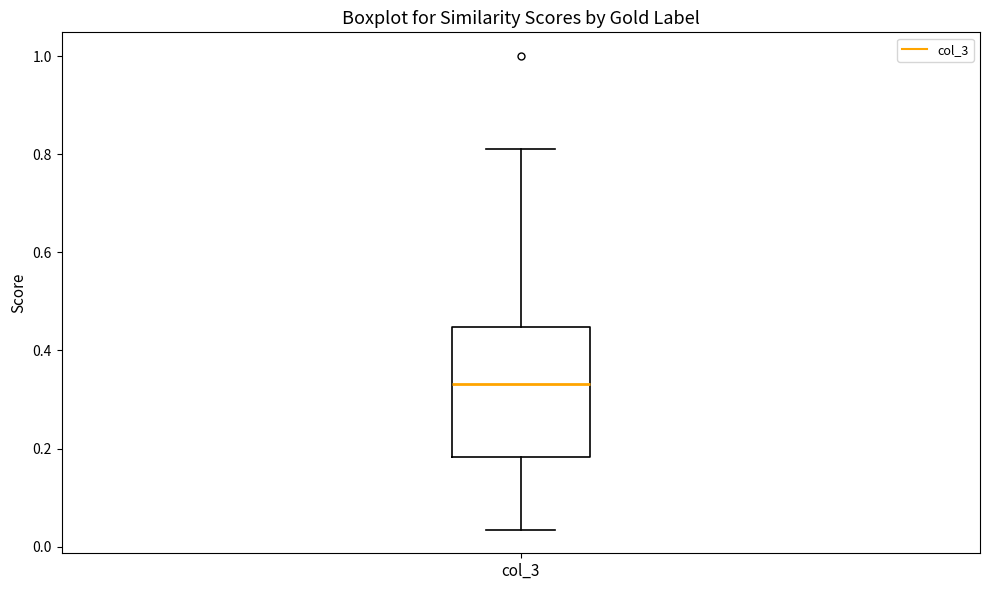

Transcribe this box plot: give where the median line is, the range the box spans, and where the two whiskers end, as read against the y-axis. The values are not printed on the chart, so give them approximately, as read against the axis.

median 0.34, box 0.18 to 0.44, whiskers 0.04 to 0.82